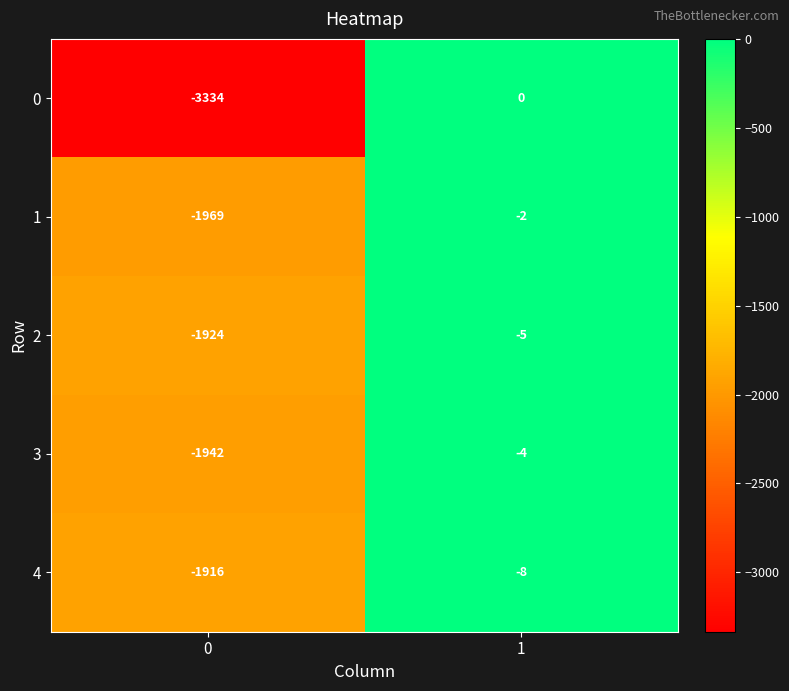

How many categories are shown in the chart?

2